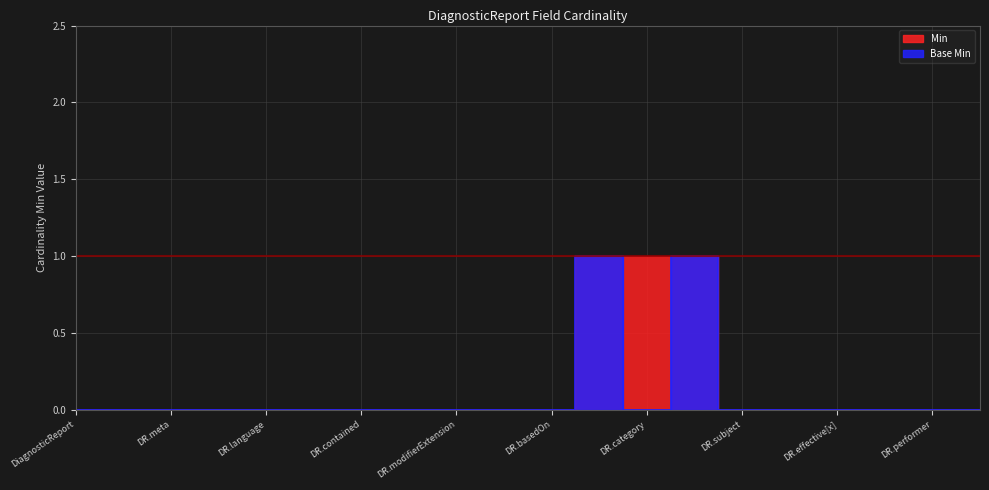

What is the greatest value displayed?

1